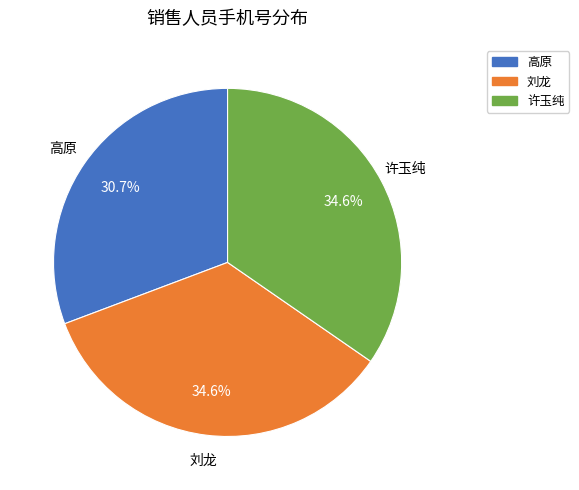

Count the number of slices in the pie.

3